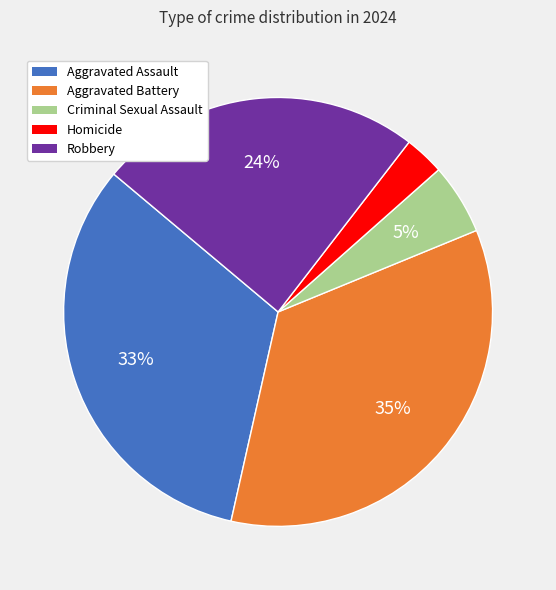

To the nearest percent, what is the combined percentage of Homicide and Aggravated Battery?

38%